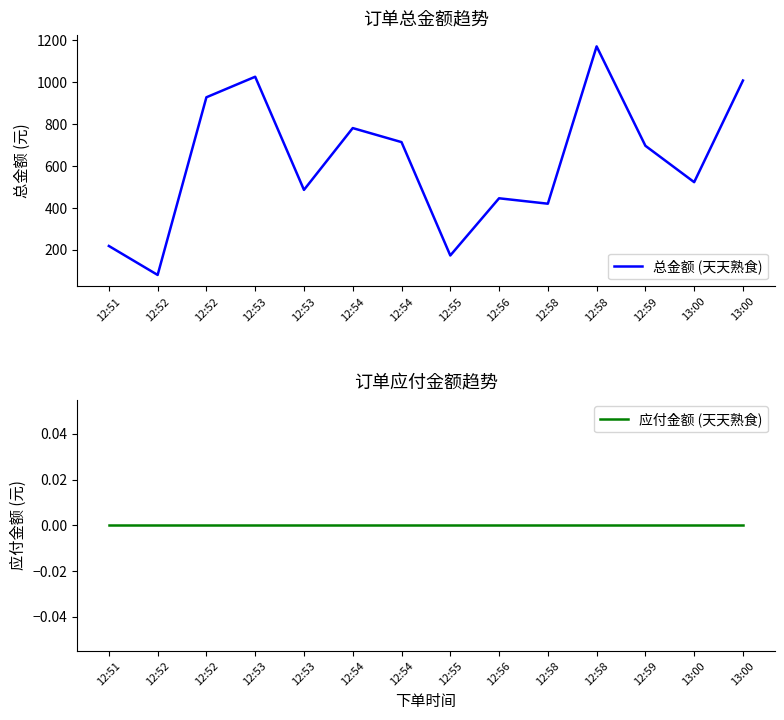

Between 12:52 and 12:56, which series saw the biggest shift?

总金额 (天天熟食)